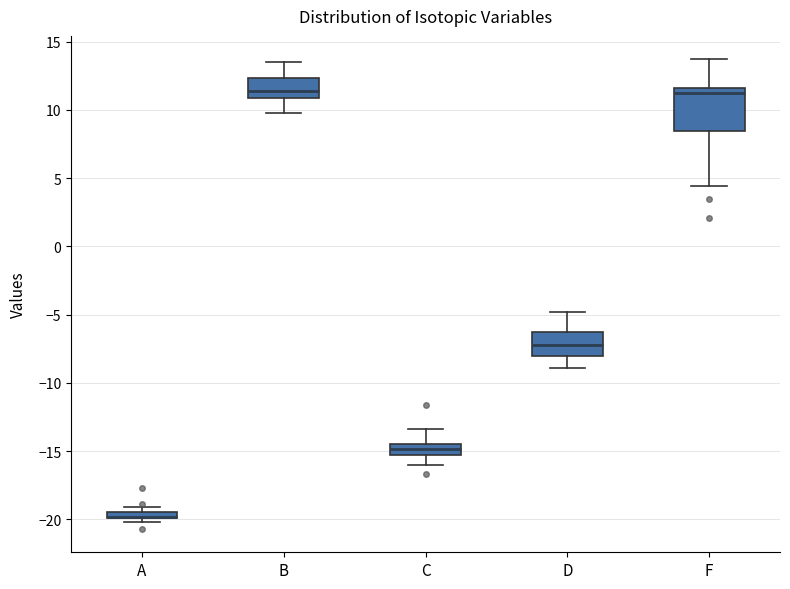

Where is the lower edge of the box for C on the y-axis? The values are not printed on the chart, so give them approximately, as read against the axis.

-15.5